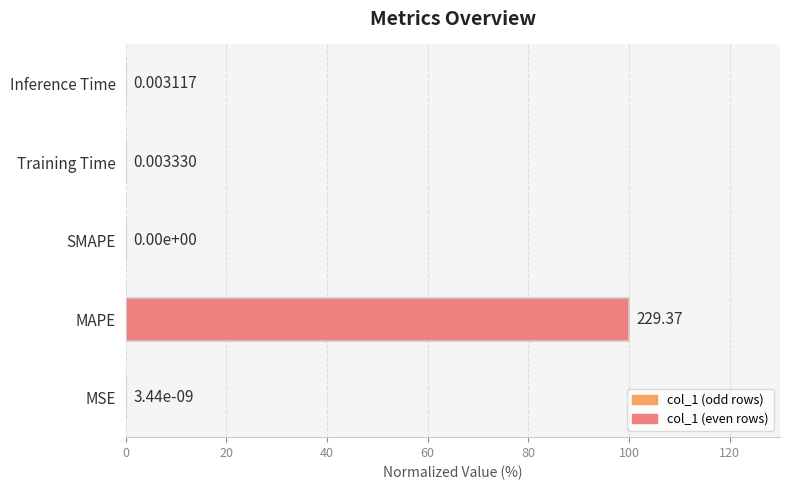

Which has a higher value, Training Time or SMAPE?

Training Time